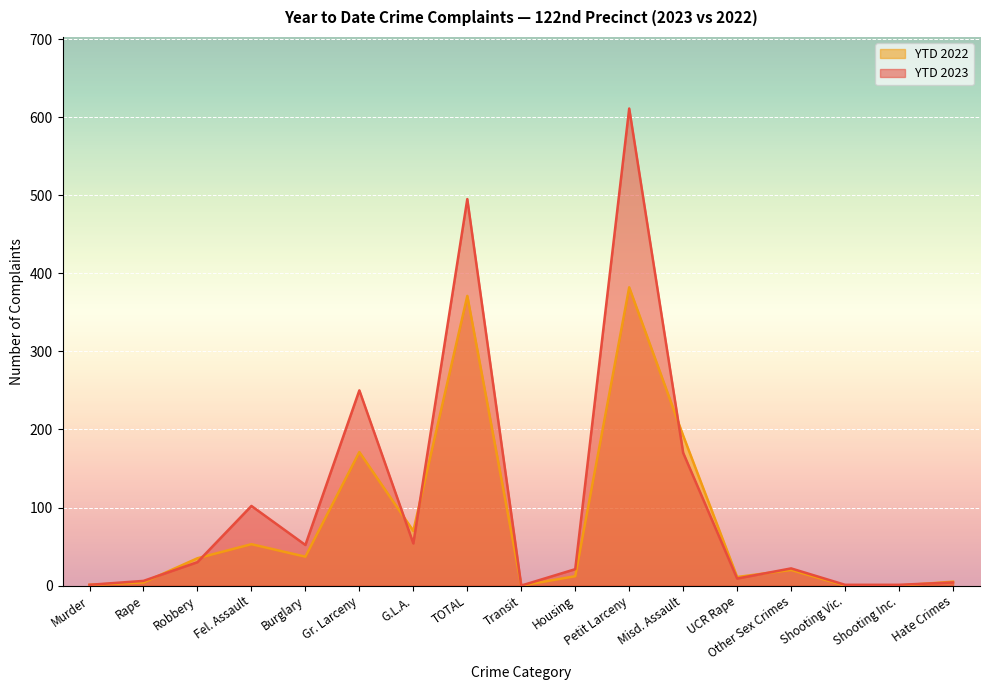

What is the sum of all YTD 2022 values?

1364